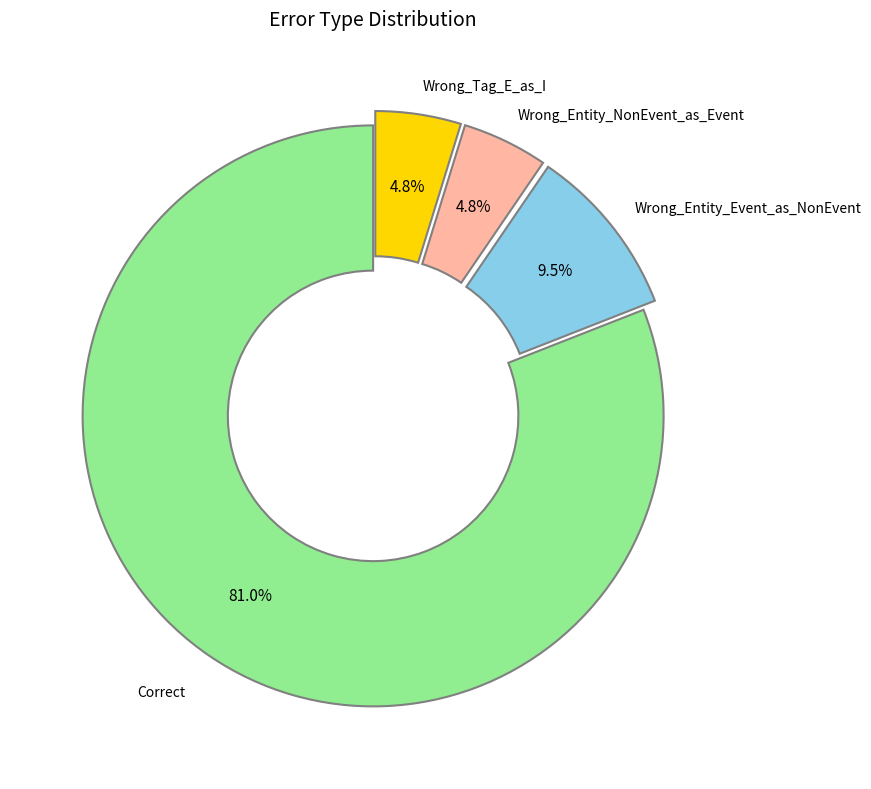

Does any single category account for the majority?

Yes